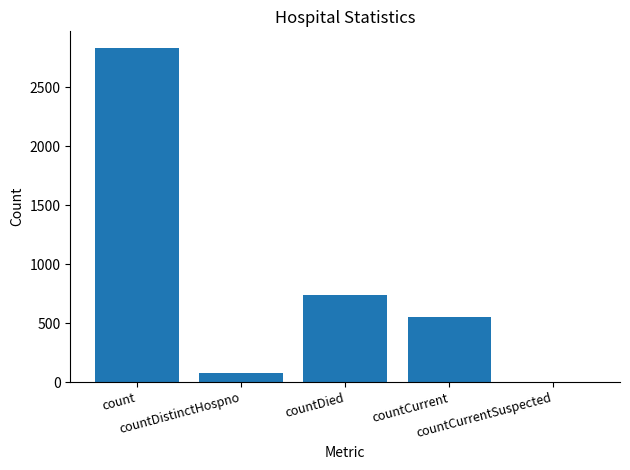

Between countCurrent and countCurrentSuspected, which is larger?

countCurrent